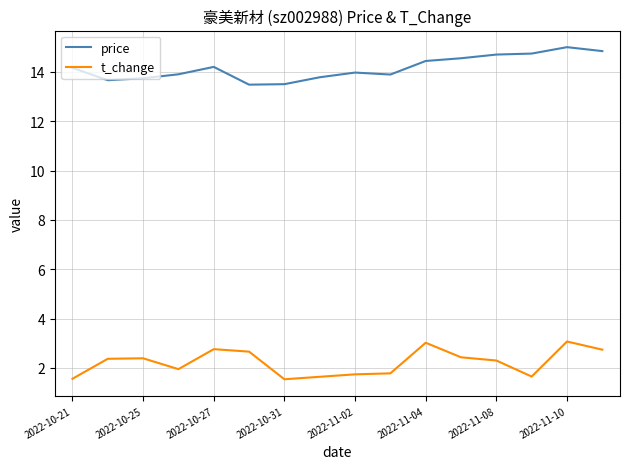

How many lines are shown in the chart?

2